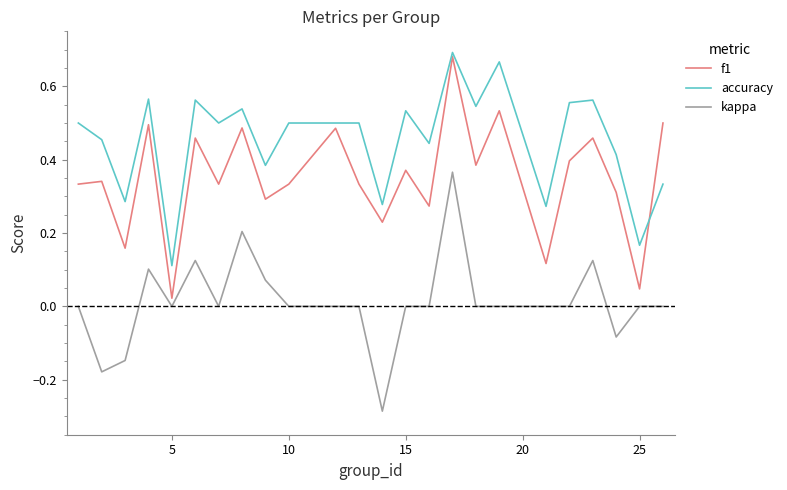

How many categories are shown in the chart?

24